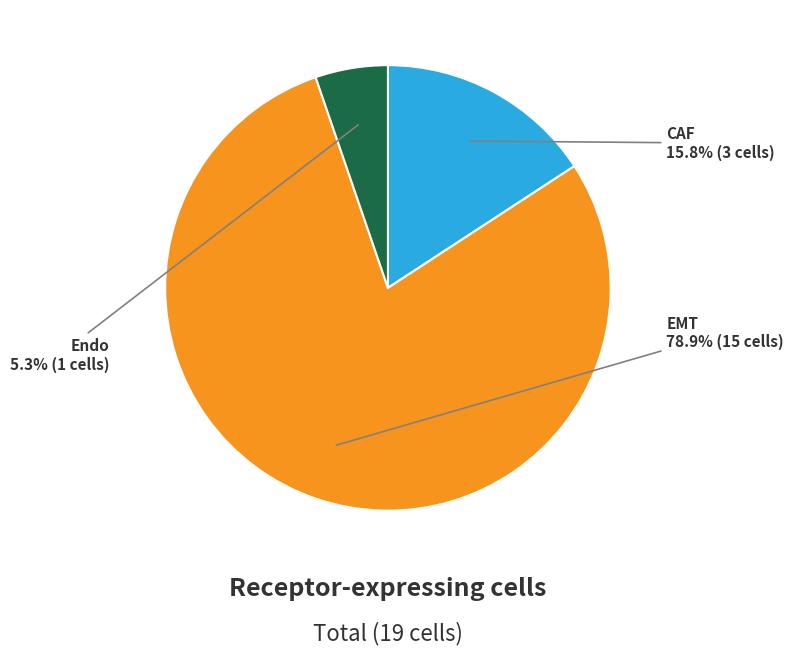

To the nearest percent, what is the average slice percentage?

33%